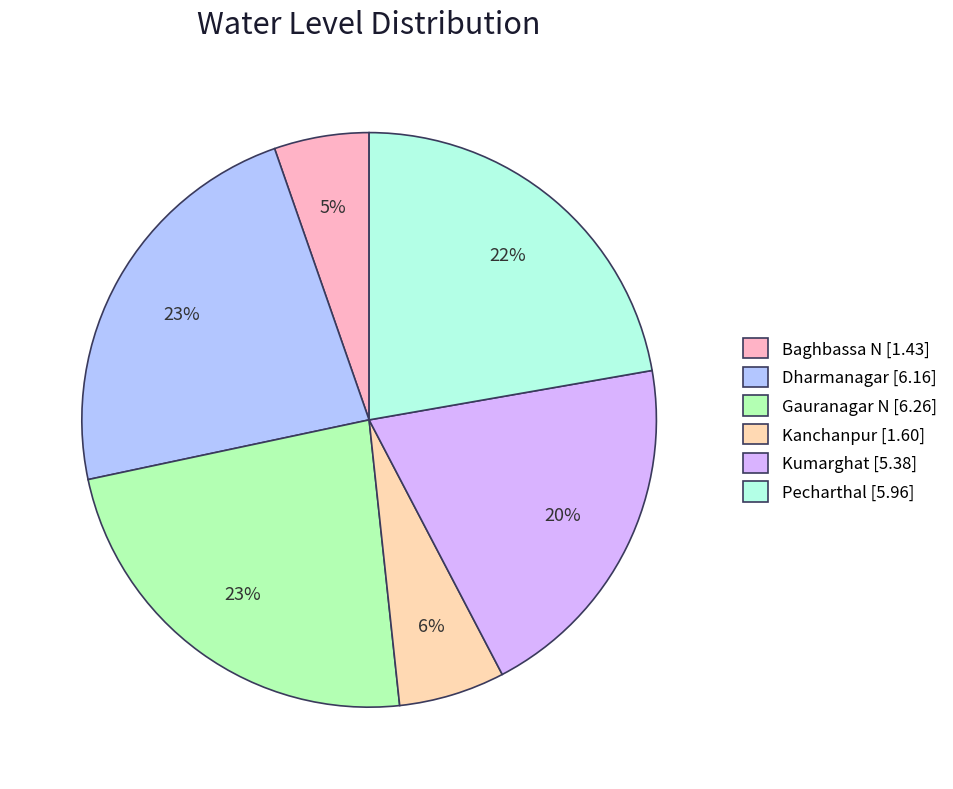

How many segments does this pie chart have?

6